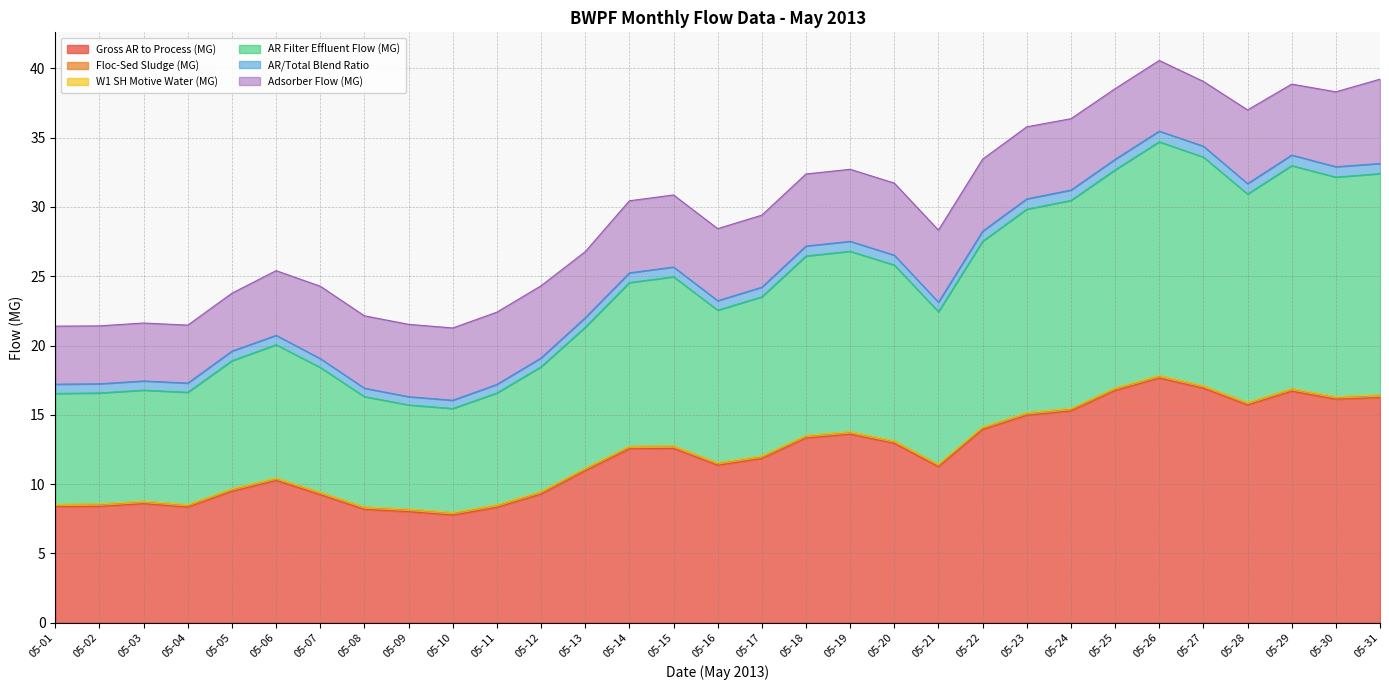

Which label corresponds to the smallest value in the chart?

05-28